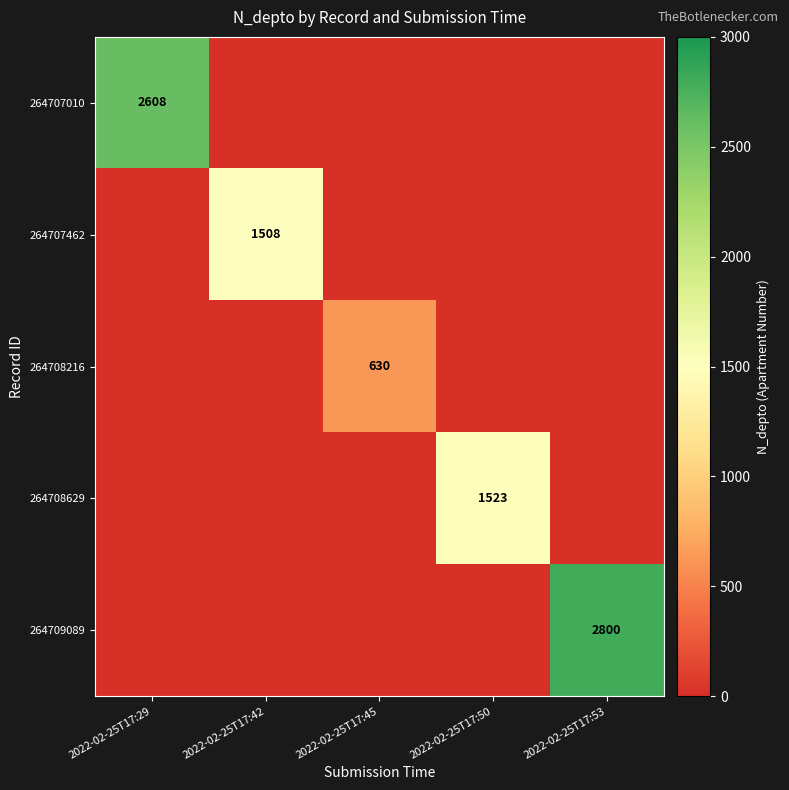

True or false: 264707462 has a value of 2381 at 2022-02-25T17:42.

False